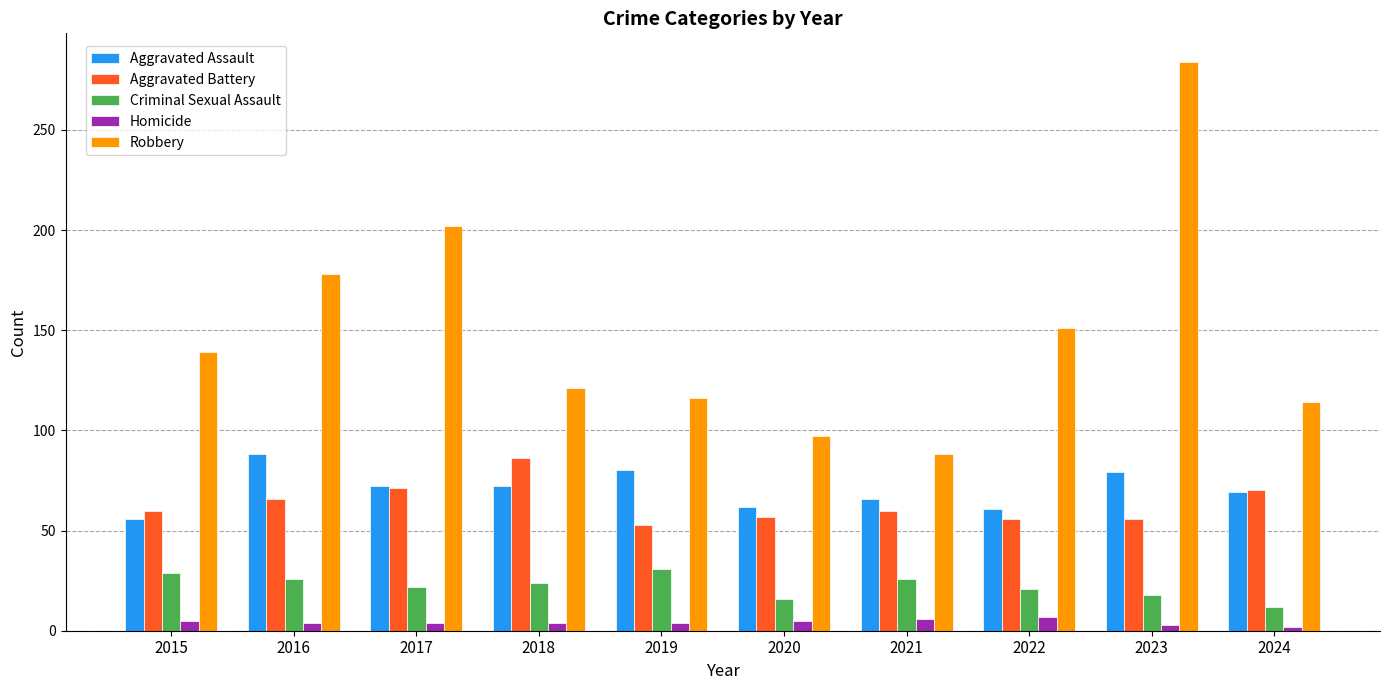

What is the difference between the maximum and minimum values in the Robbery series?

196